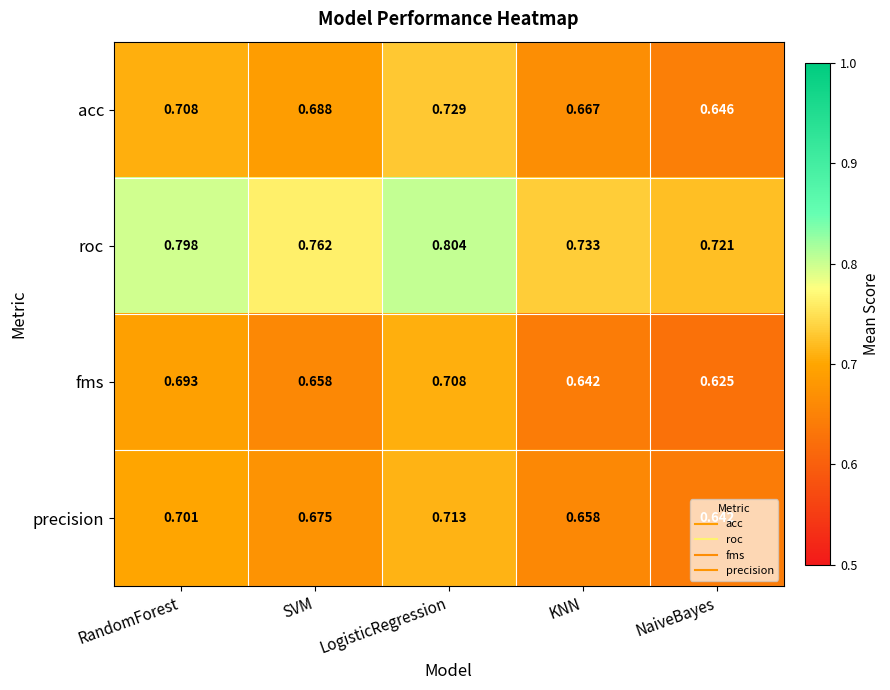

Is the value of roc at KNN greater than the value of precision at SVM?

Yes